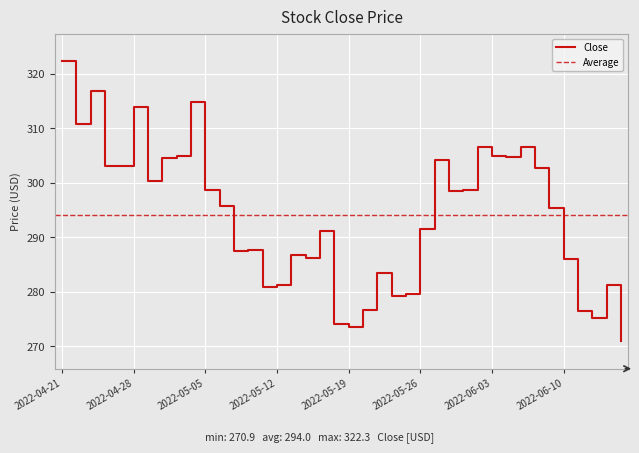

Where is the first local minimum?

2022-04-22